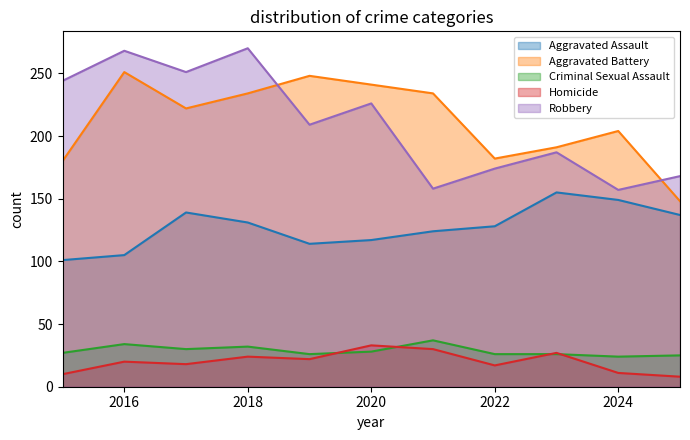

Reading right to left, list all the values displayed in this chart.

Aggravated Assault: 2025=137	2024=149	2023=155	2022=128	2021=124	2020=117	2019=114	2018=131	2017=139	2016=105	2015=101
Aggravated Battery: 2025=148	2024=204	2023=191	2022=182	2021=234	2020=241	2019=248	2018=234	2017=222	2016=251	2015=180
Criminal Sexual Assault: 2025=25	2024=24	2023=26	2022=26	2021=37	2020=28	2019=26	2018=32	2017=30	2016=34	2015=27
Homicide: 2025=8	2024=11	2023=27	2022=17	2021=30	2020=33	2019=22	2018=24	2017=18	2016=20	2015=10
Robbery: 2025=168	2024=157	2023=187	2022=174	2021=158	2020=226	2019=209	2018=270	2017=251	2016=268	2015=244